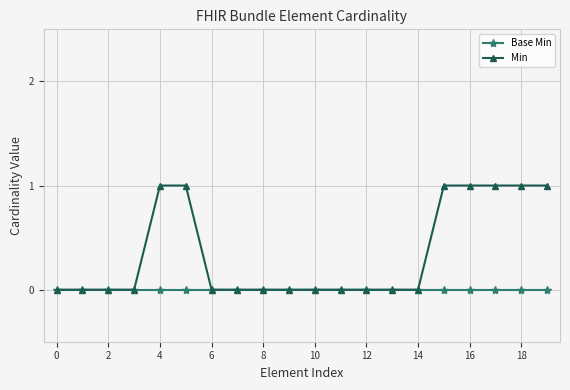

Which series has the widest spread of values?

Min